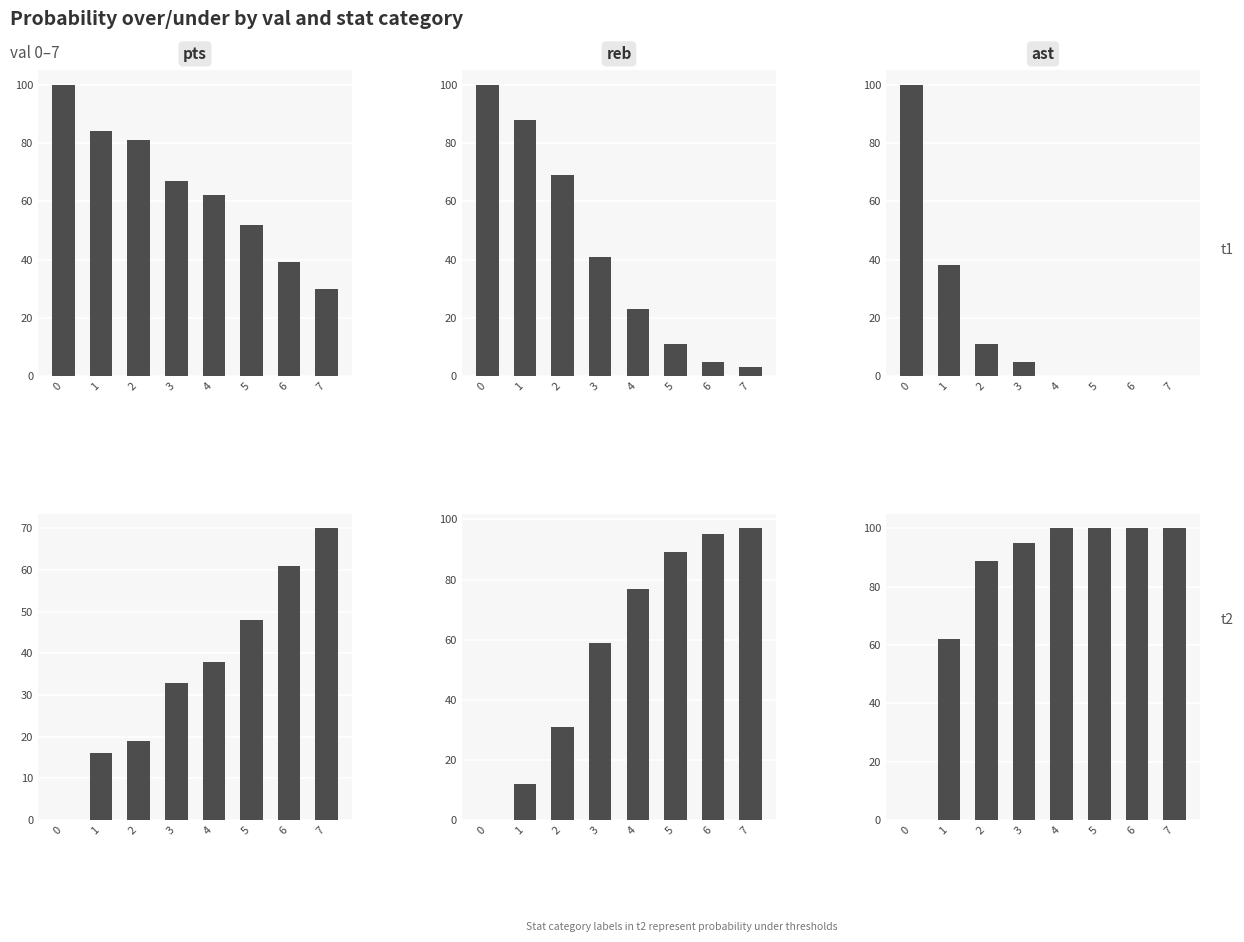

What is the difference between the highest and lowest values at 7?

100